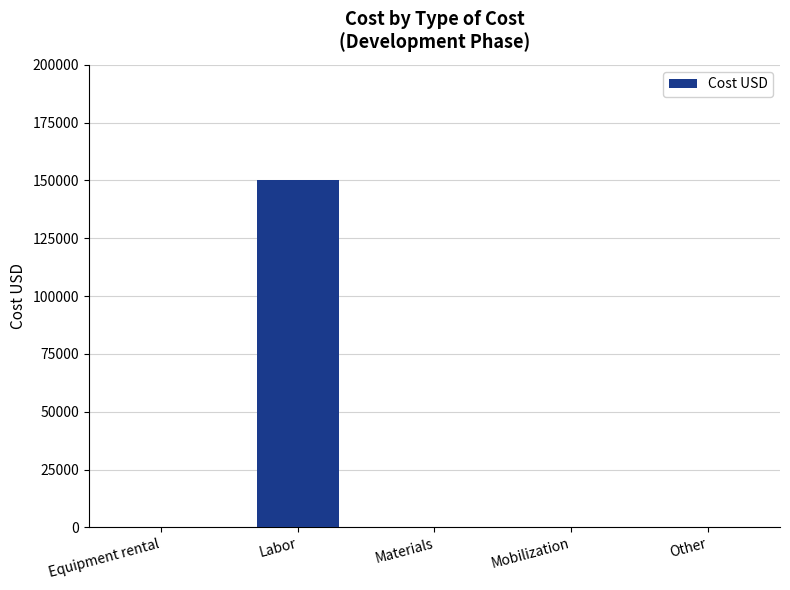

Reading left to right, transcribe all the data shown in this chart.

0	150000	0	0	0